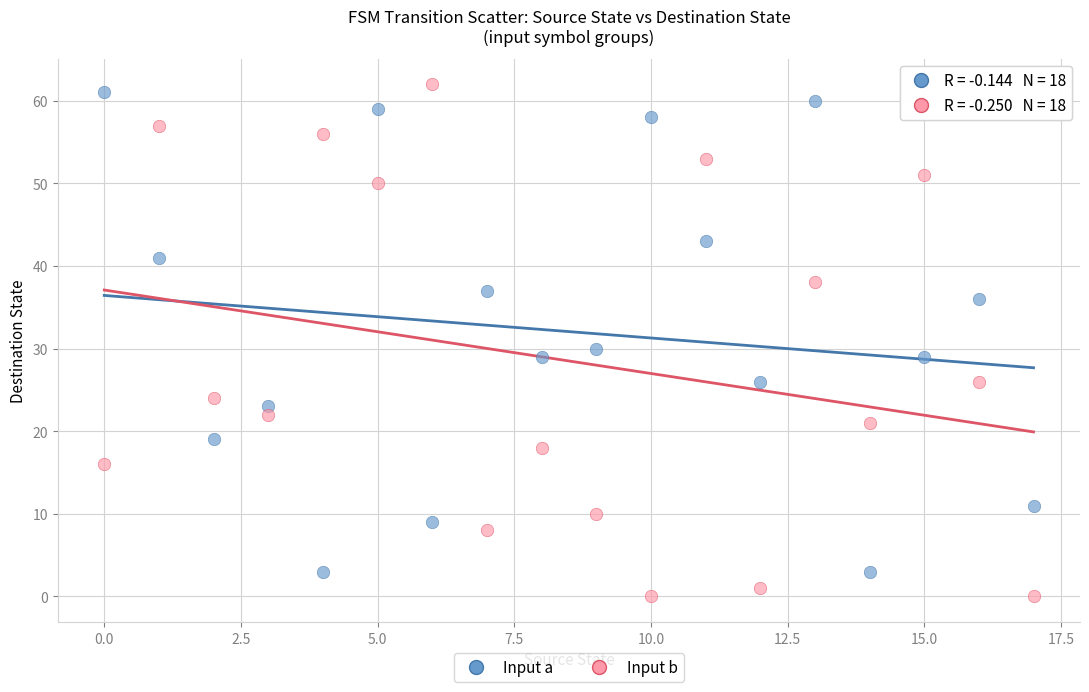

Across all series, what Y value is closest to 31?

30